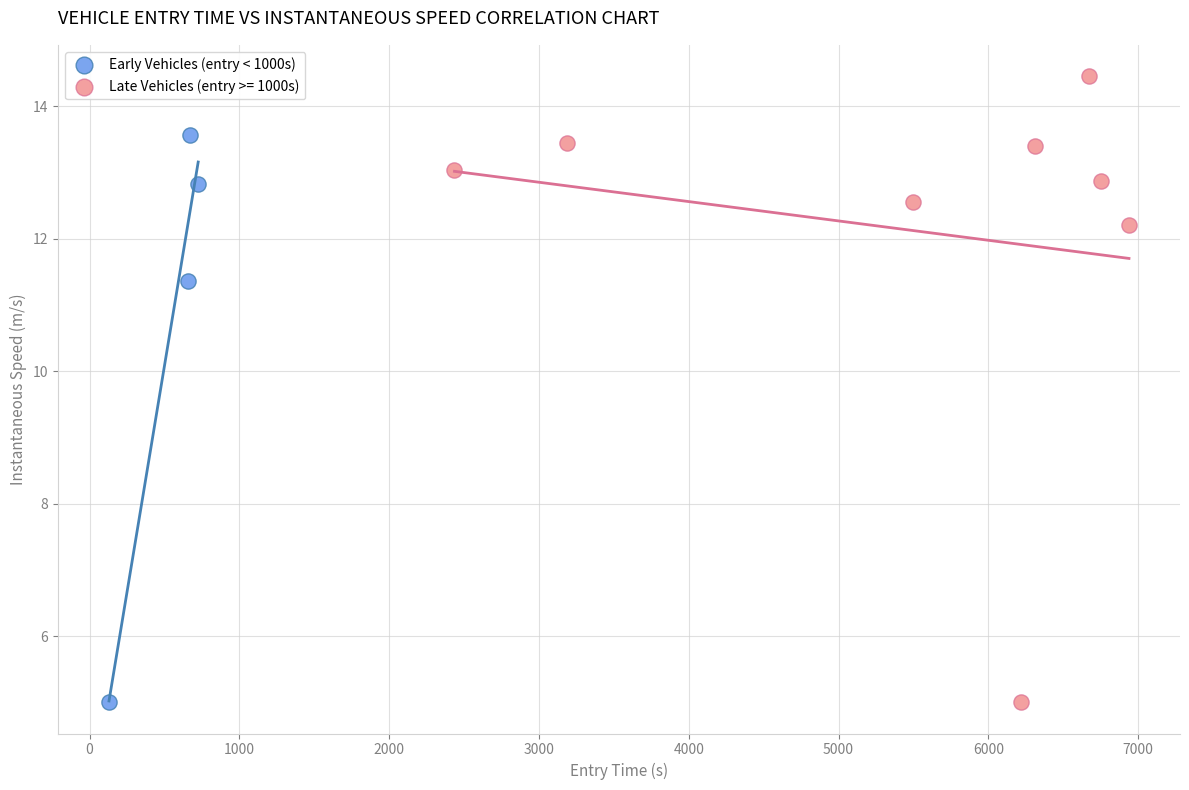

Which series contains the highest Y value?

Late Vehicles (entry >= 1000s)